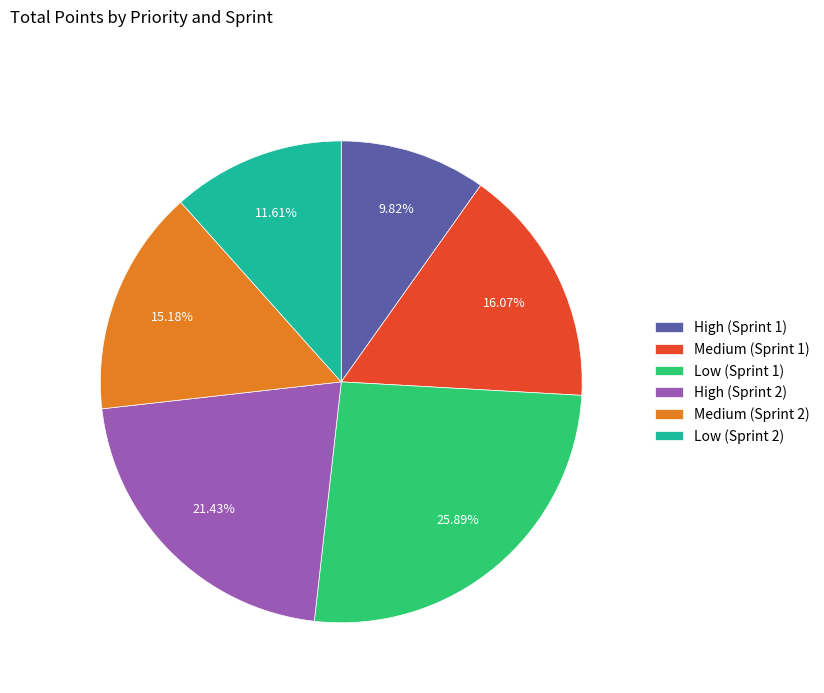

Between Medium (Sprint 1) and High (Sprint 2), which is larger?

High (Sprint 2)